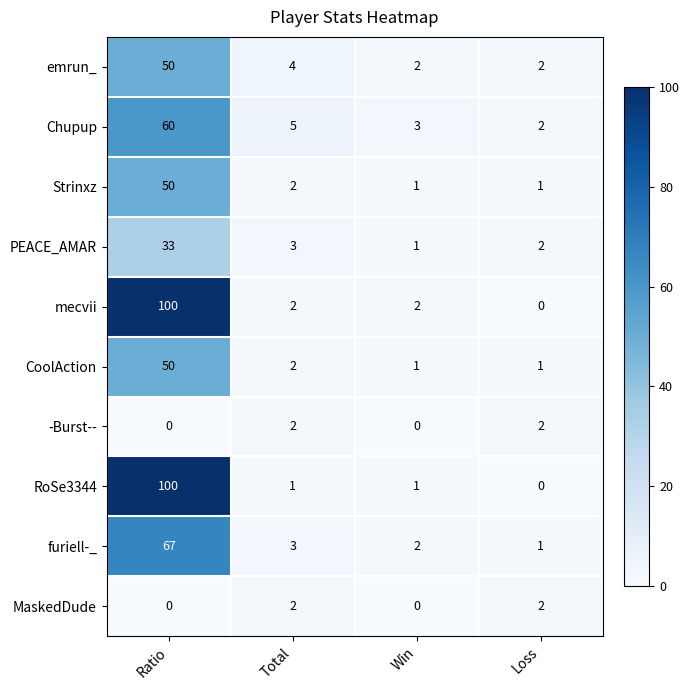

Rank the categories by furiell-_ value from lowest to highest.

Loss, Win, Total, Ratio